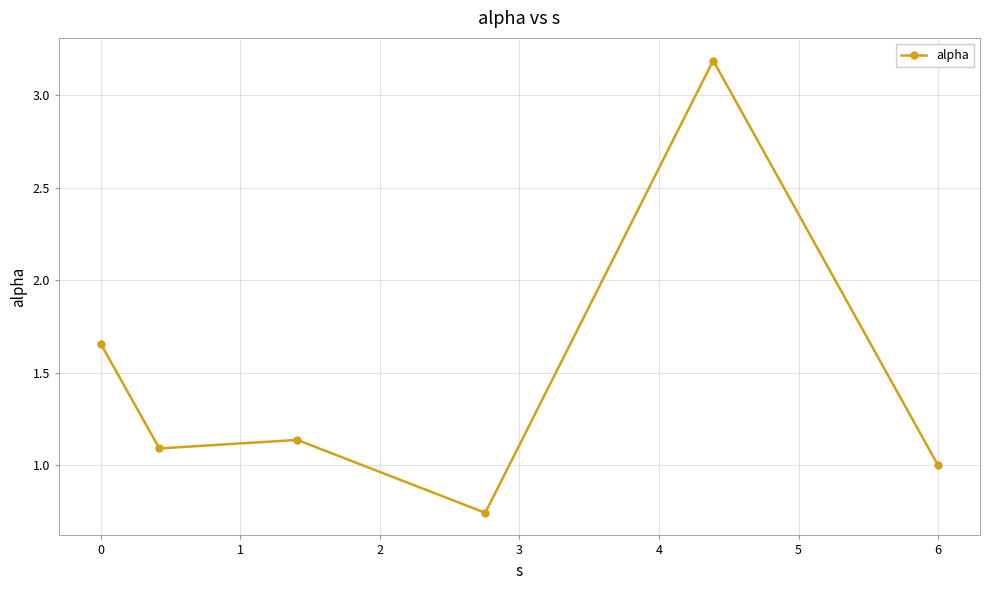

What is the value of the 5th point from the left?

3.2